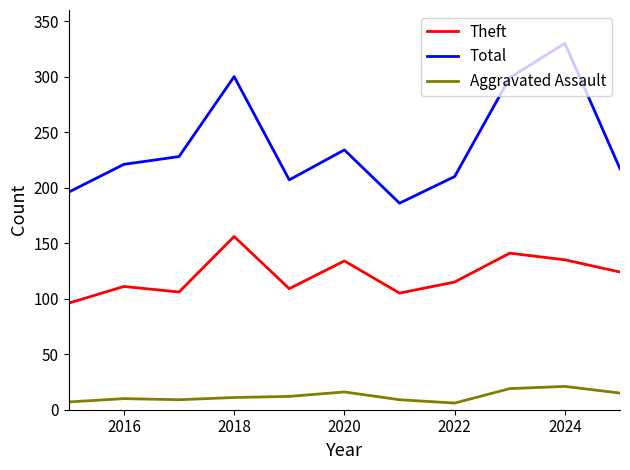

Which series has the widest spread of values?

Total